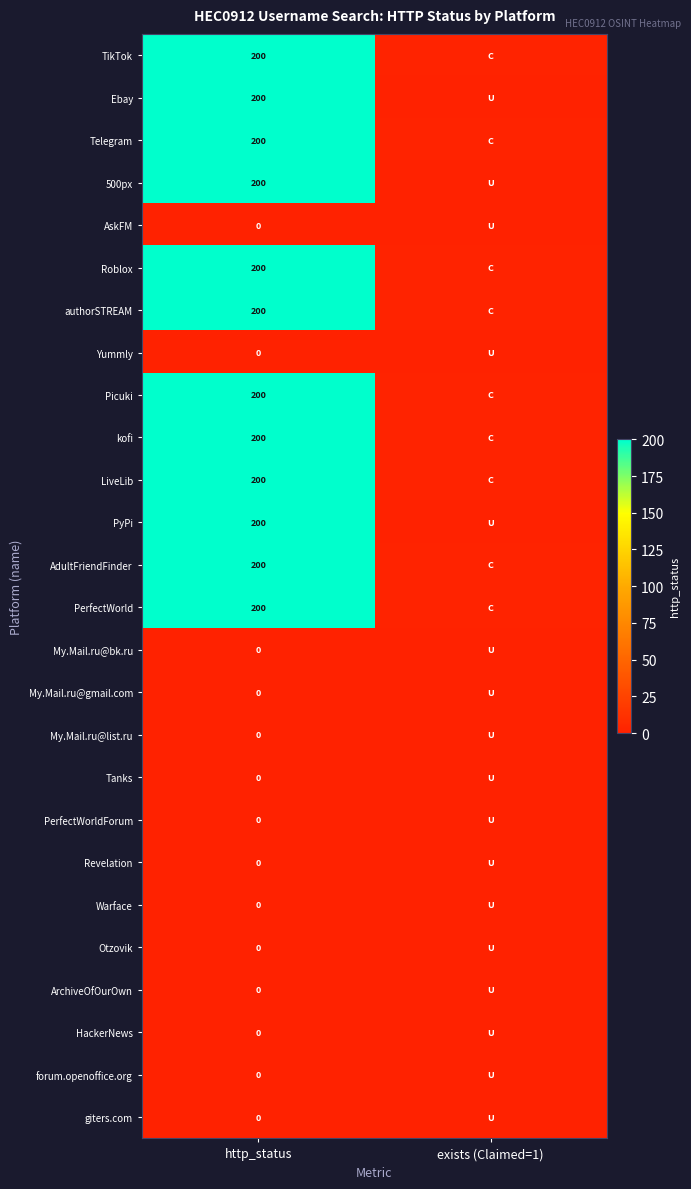

The authorSTREAM series shows 68 at http_status. True or false?

False